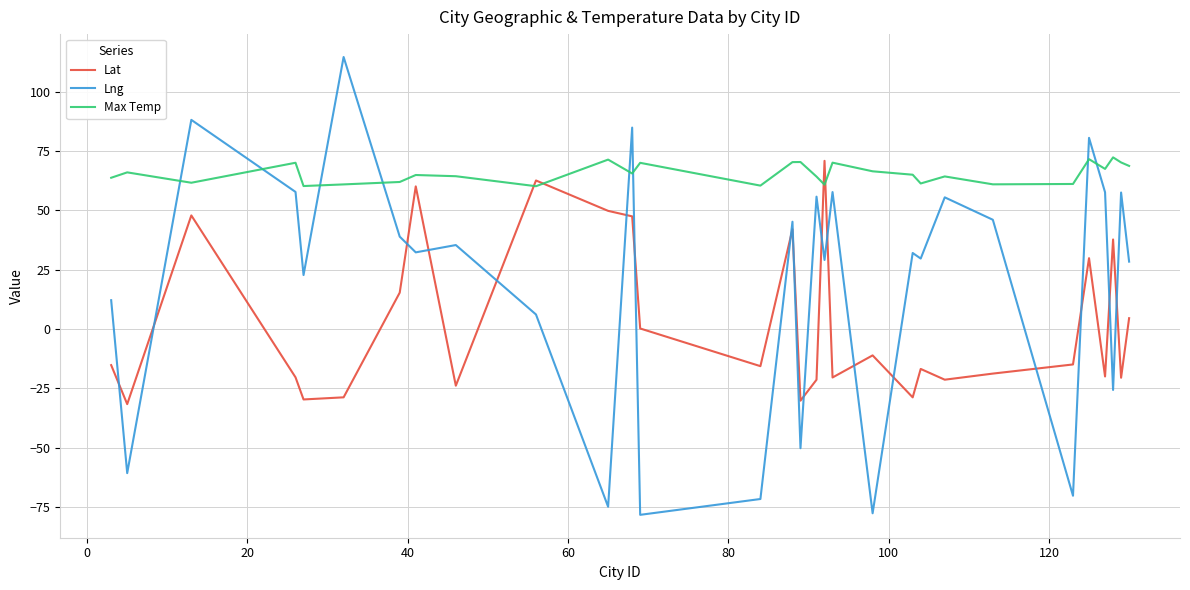

Rank the series by their average value, from lowest to highest.

Lat, Lng, Max Temp